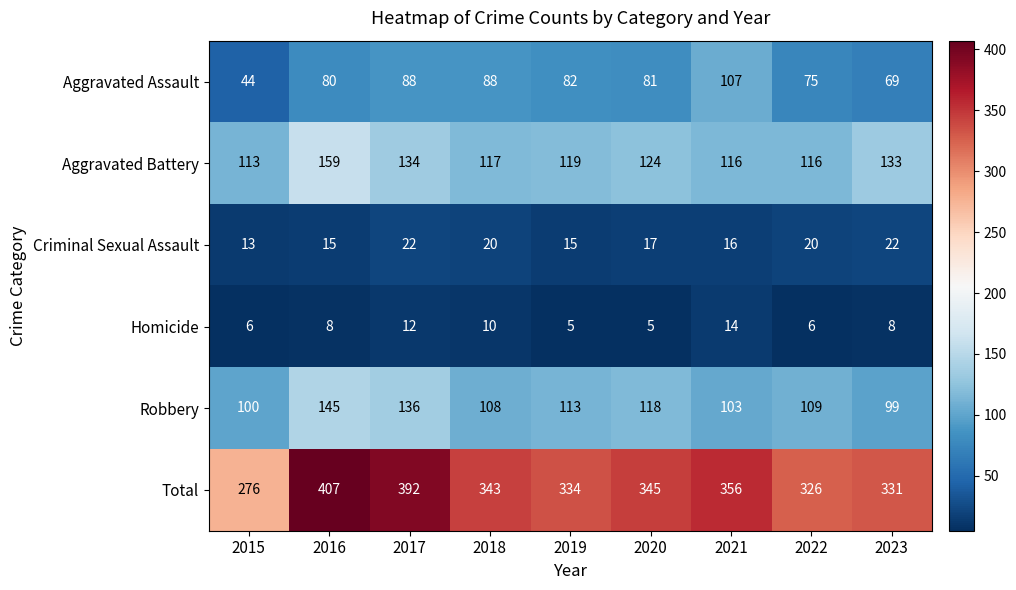

What is the smallest value displayed?

5